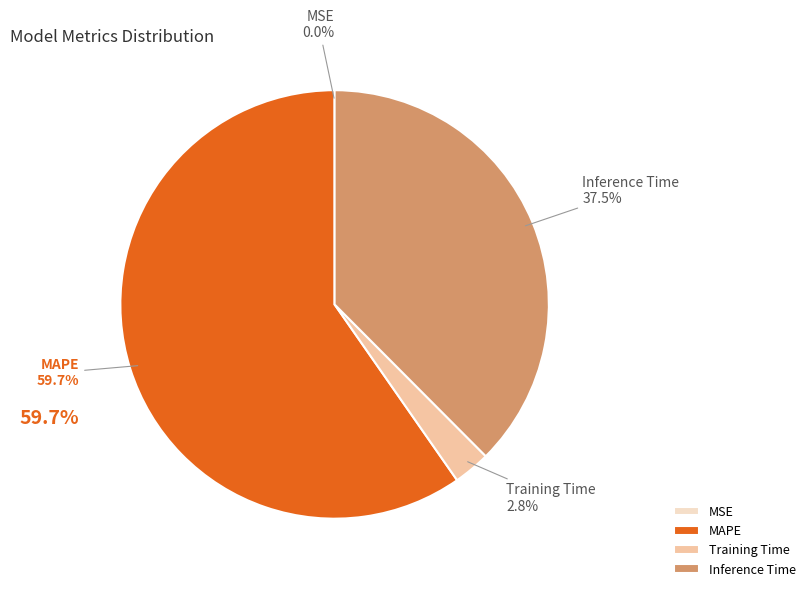

To the nearest percent, what portion does MAPE represent?

60%